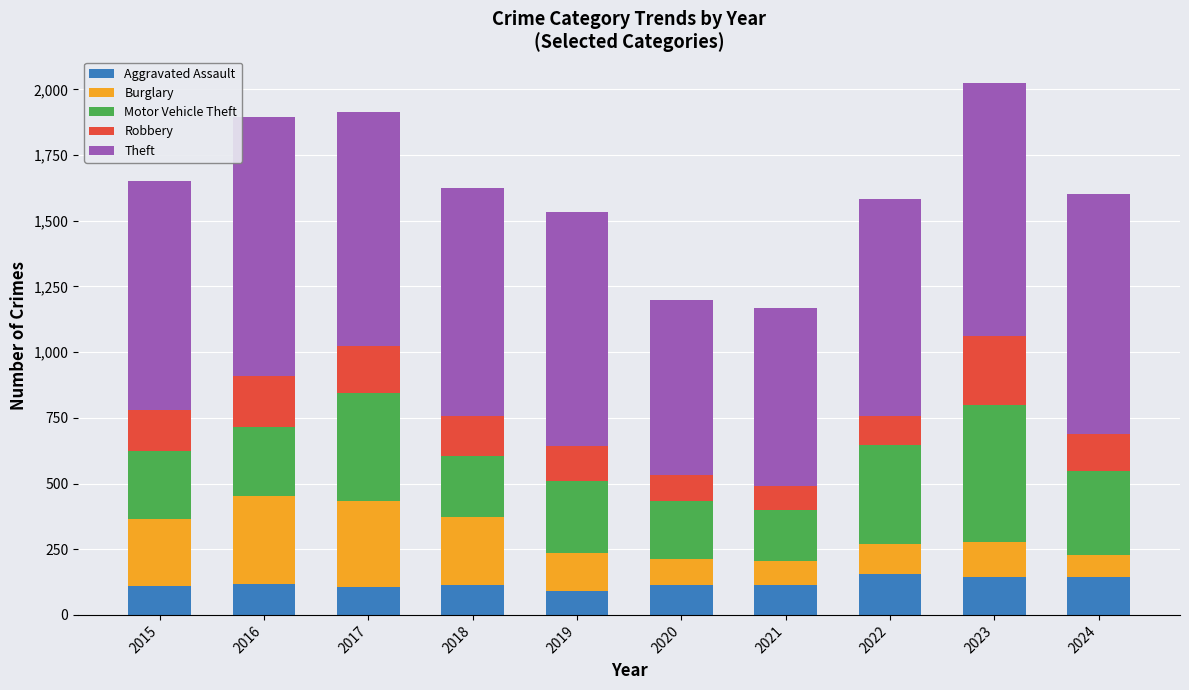

What is the highest value of the Aggravated Assault series?

154